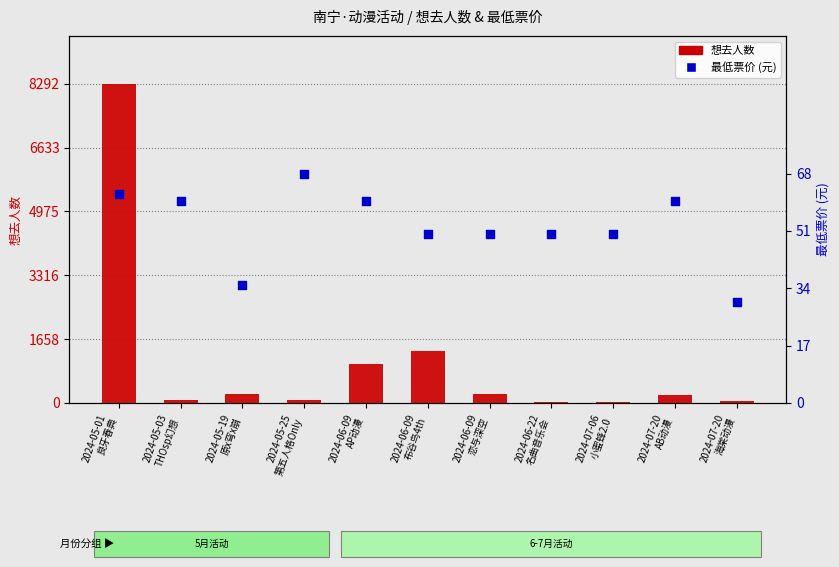

At how many categories does at least one series exceed 7796?

1